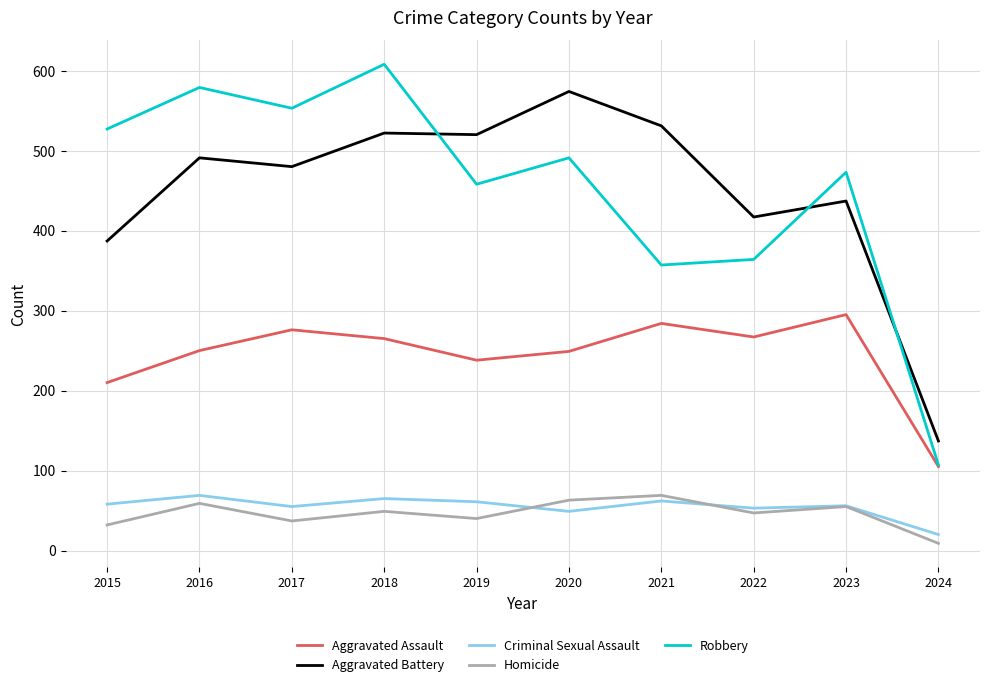

True or false: Criminal Sexual Assault and Aggravated Assault cross at least once.

False